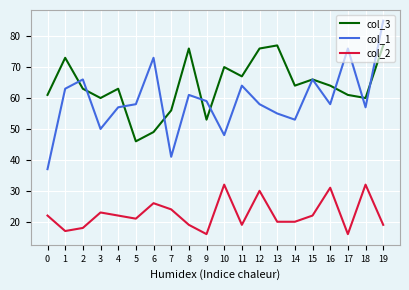

At which category does the chart reach its peak across all series?

19